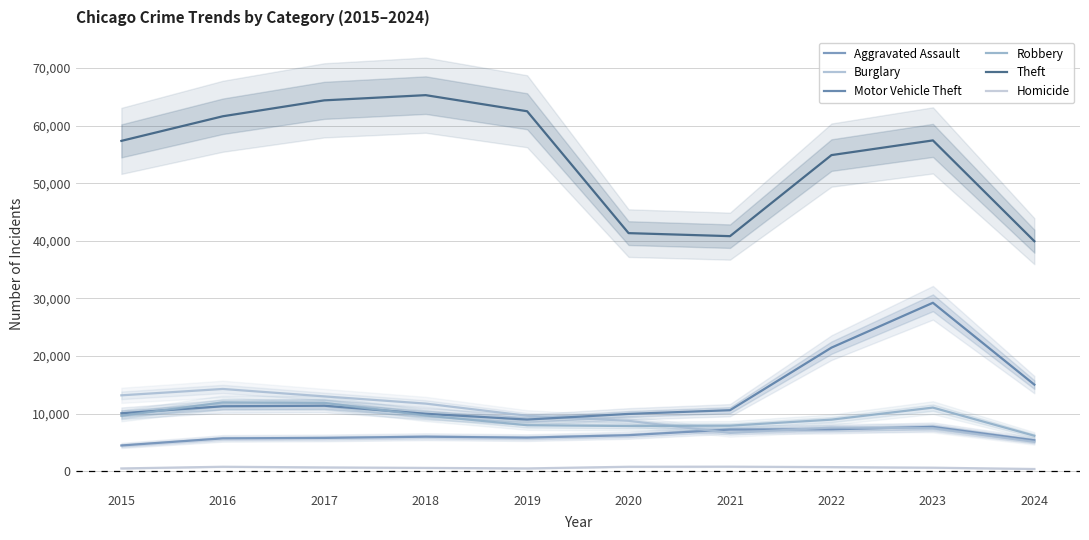

Is this an area chart (filled region under the line)?

No